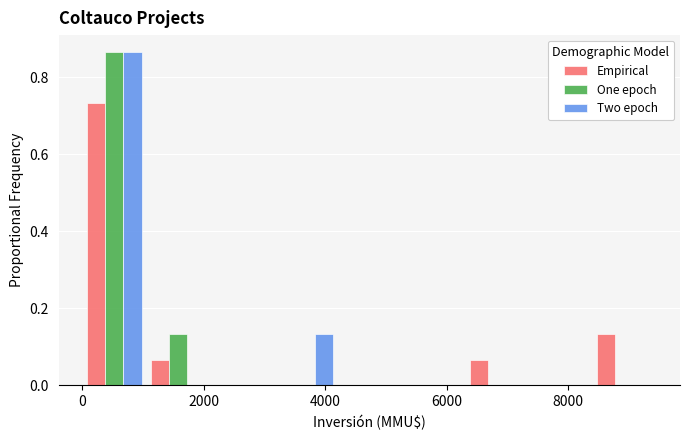

Reading left to right, transcribe this chart: for each range on the x-axis, give the height of each series' bar. Neither the bar edges nor the heights are printed on the chart, so give them approximately, as read against the axes.

0 to 1050: Empirical=0.74	One epoch=0.86	Two epoch=0.86
1050 to 2100: Empirical=0.06	One epoch=0.14	Two epoch=0
2100 to 3150: Empirical=0	One epoch=0	Two epoch=0
3150 to 4200: Empirical=0	One epoch=0	Two epoch=0.14
4200 to 5250: Empirical=0	One epoch=0	Two epoch=0
5250 to 6300: Empirical=0	One epoch=0	Two epoch=0
6300 to 7350: Empirical=0.06	One epoch=0	Two epoch=0
7350 to 8400: Empirical=0	One epoch=0	Two epoch=0
8400 to 9450: Empirical=0.14	One epoch=0	Two epoch=0